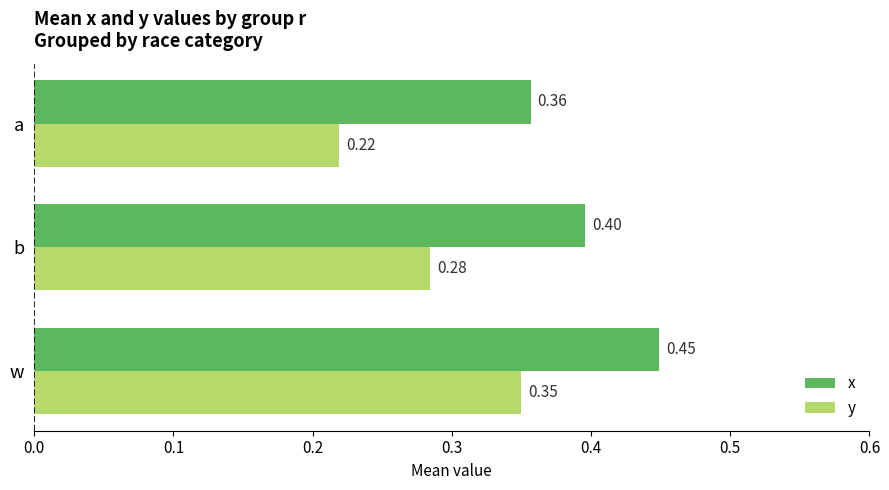

Rank the categories by y value from lowest to highest.

a, b, w